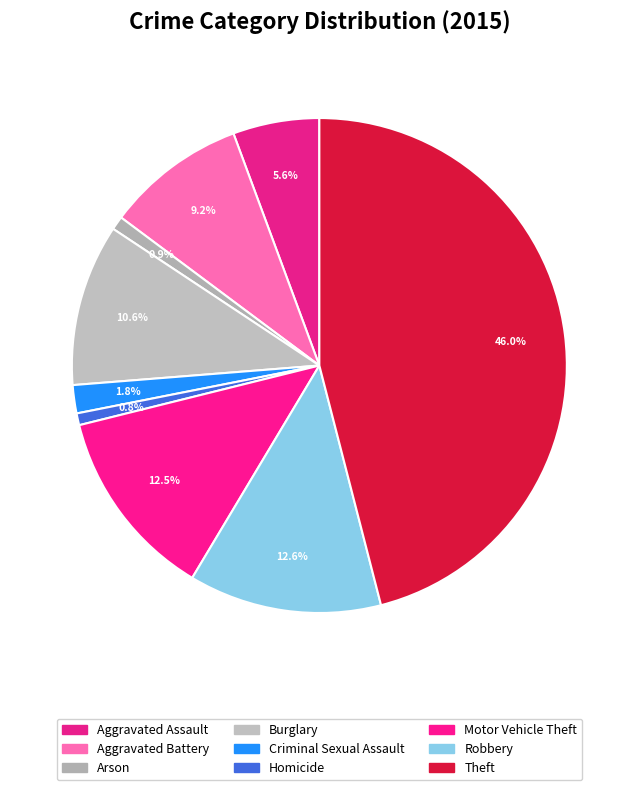

To the nearest percent, what is the average slice percentage?

11%